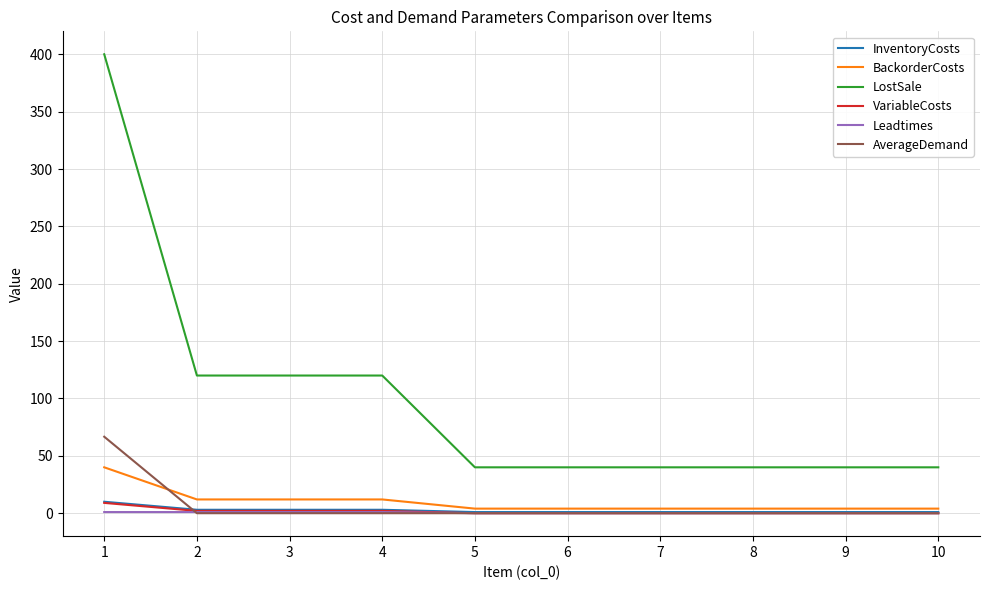

What is the difference between the maximum and minimum values in the VariableCosts series?

9.0